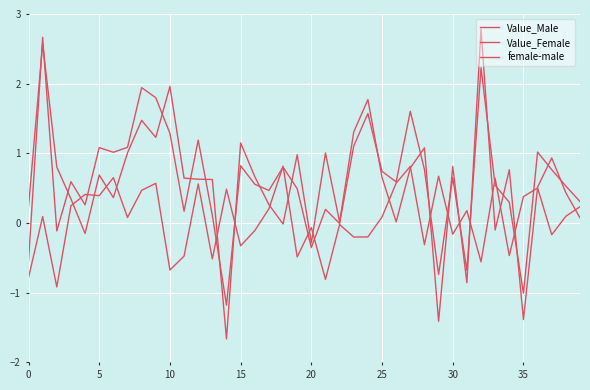

Does the chart have visible grid lines?

Yes